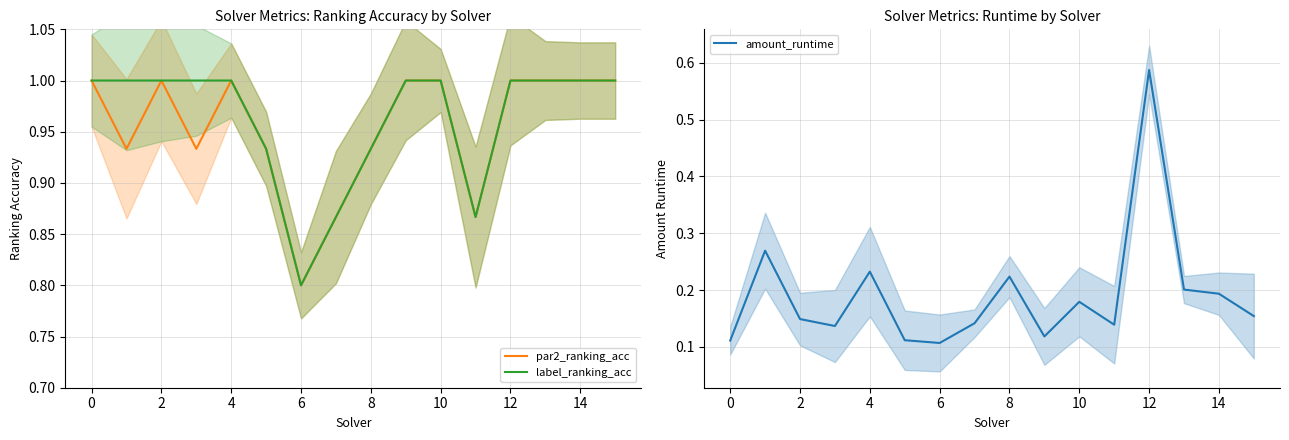

The value of label_ranking_acc at 6 is 0.8. True or false?

True